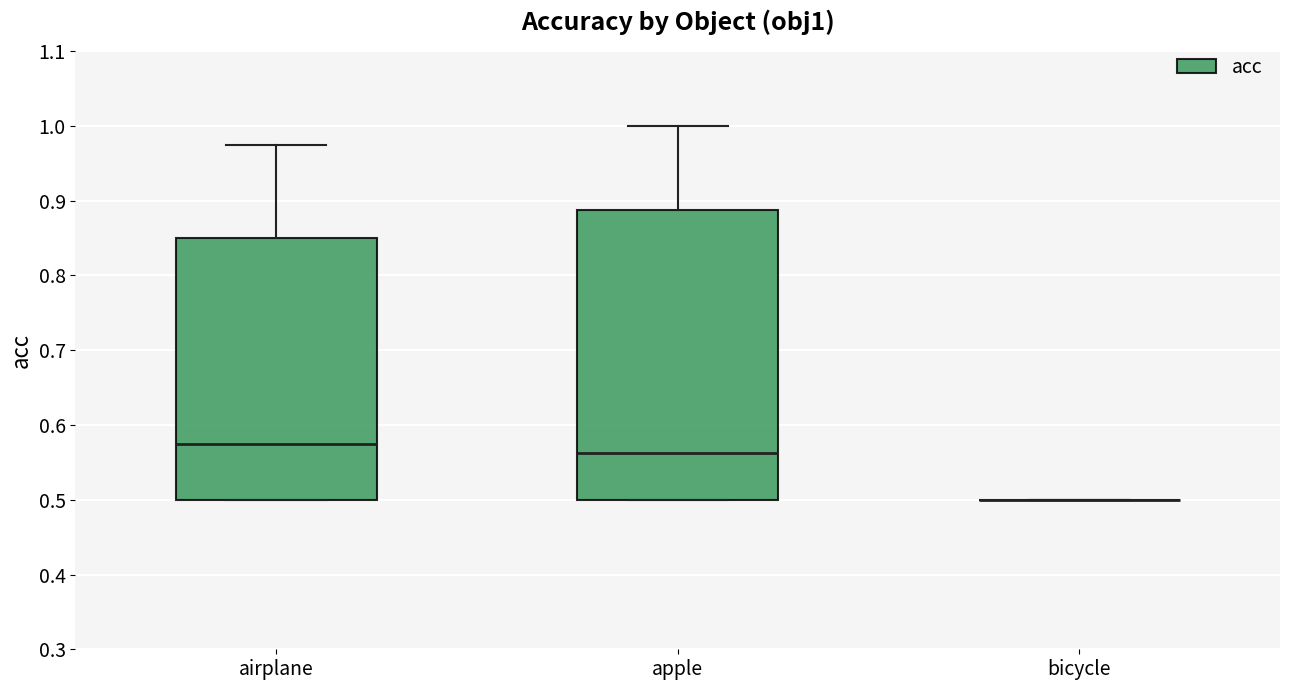

Comparing the boxes themselves (not the whiskers), which one is the tallest?

apple